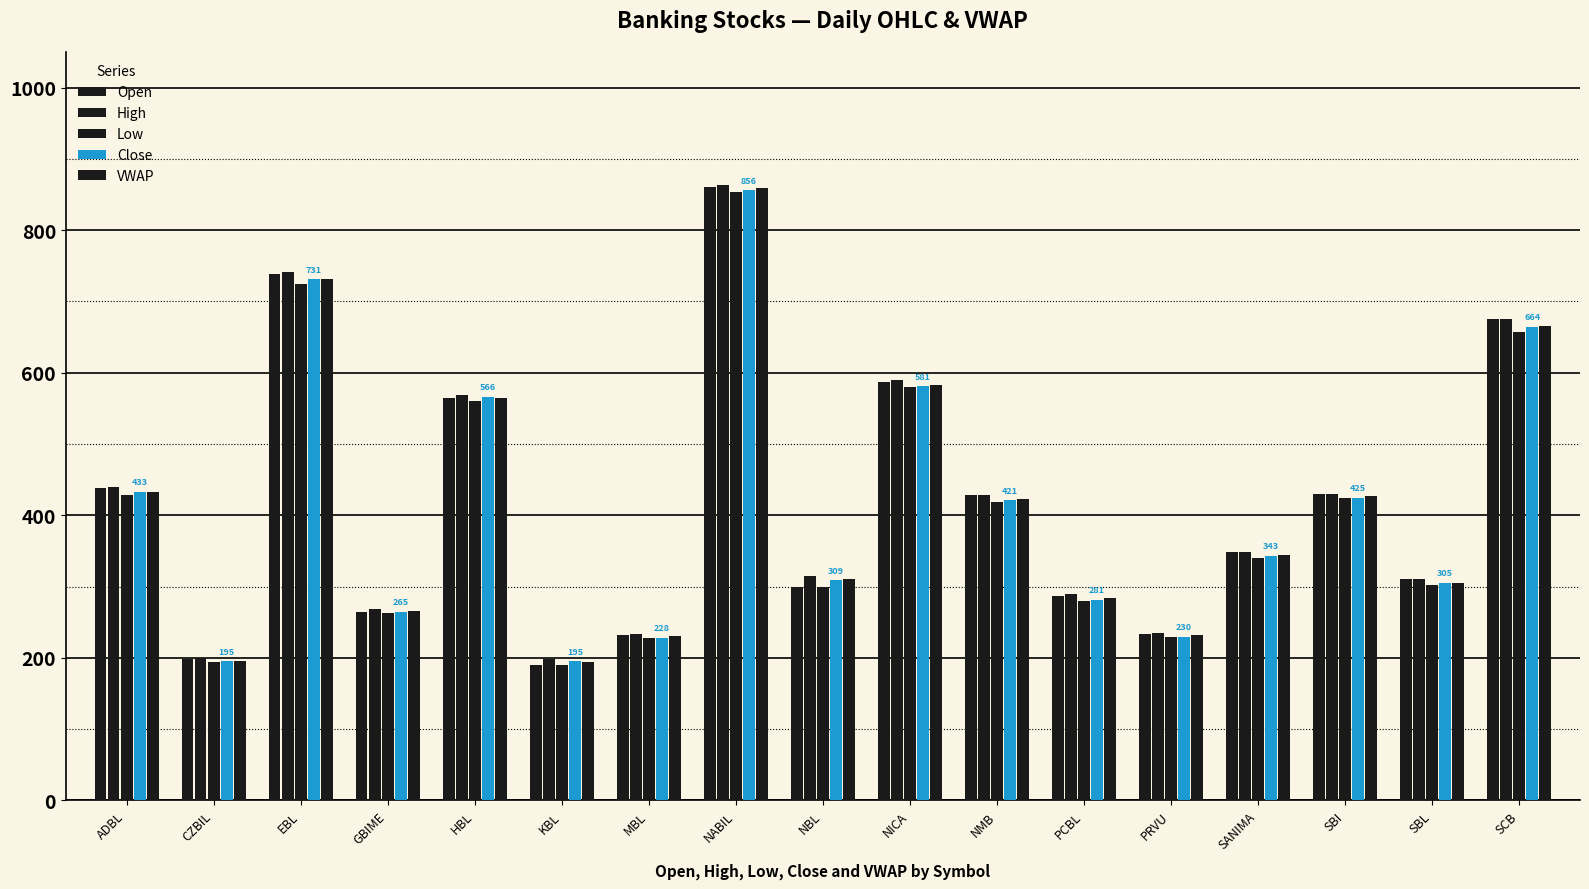

How many bars are there in total?

85